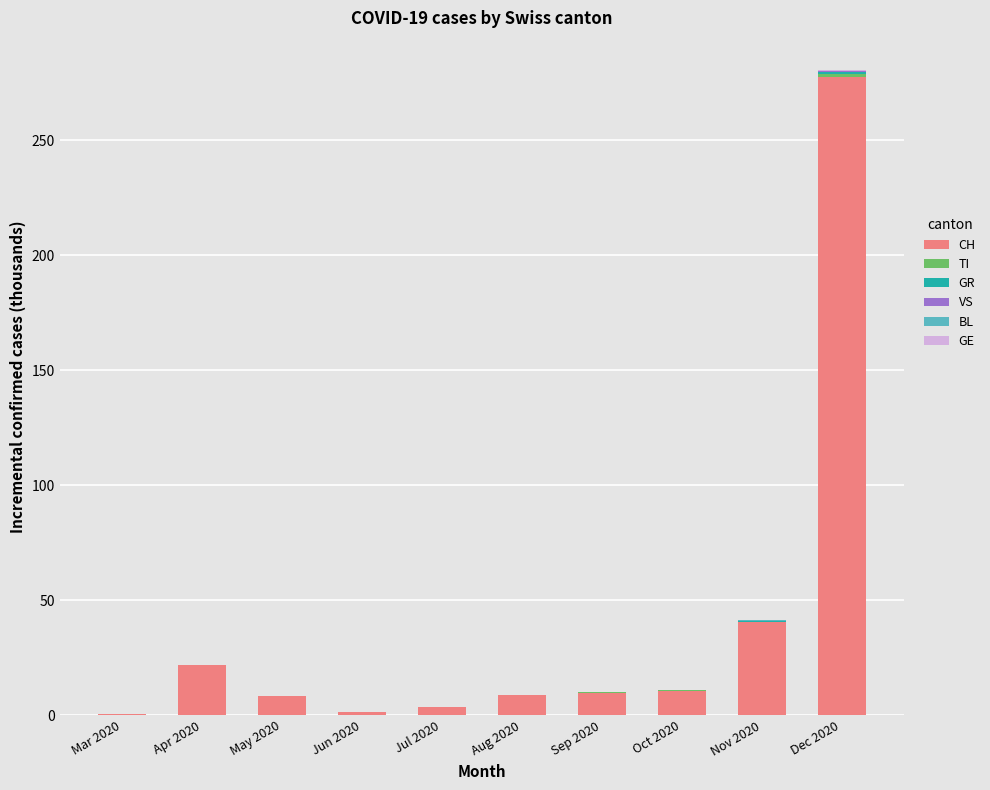

The CH series shows 0.3 at Mar 2020. True or false?

True